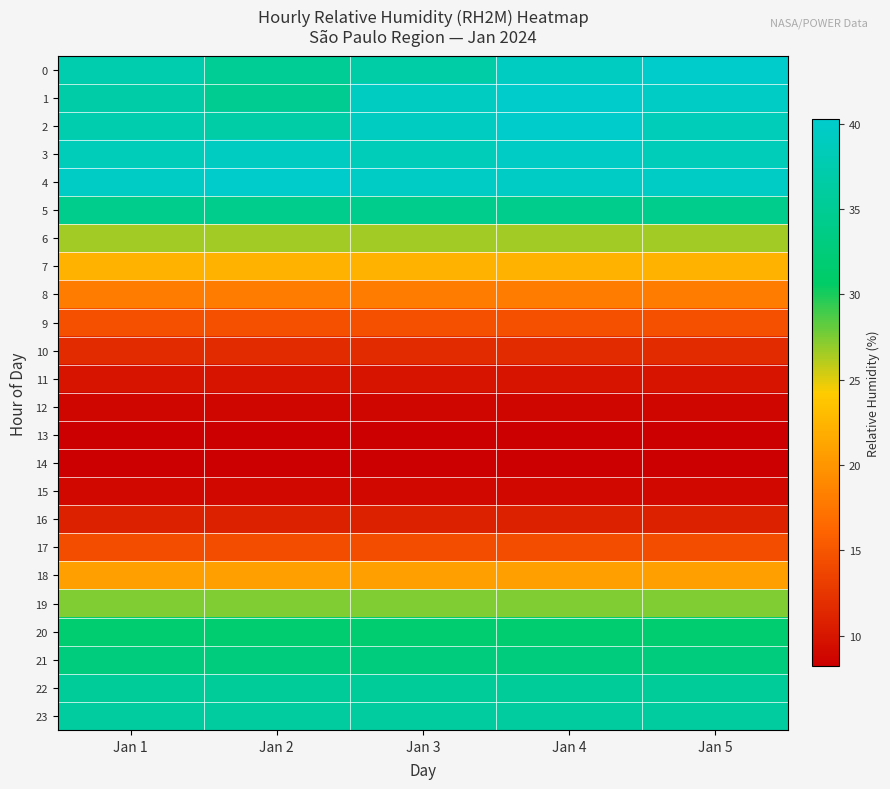

Rank the series by their maximum value, from lowest to highest.

14, 13, 12, 15, 11, 16, 10, 17, 9, 8, 18, 7, 6, 19, 20, 21, 5, 22, 23, 3, 0, 1, 2, 4